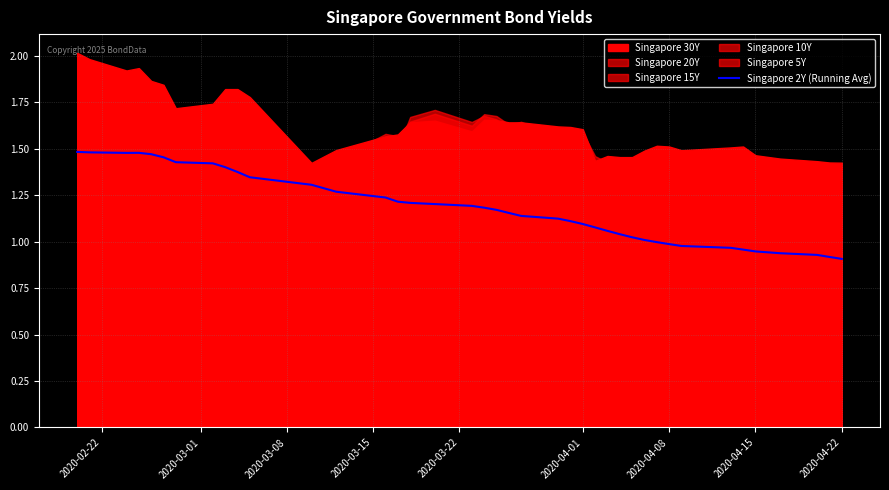

Is it true that Singapore 2Y (Running Avg) equals 0.9 at 2020-04-22?

True